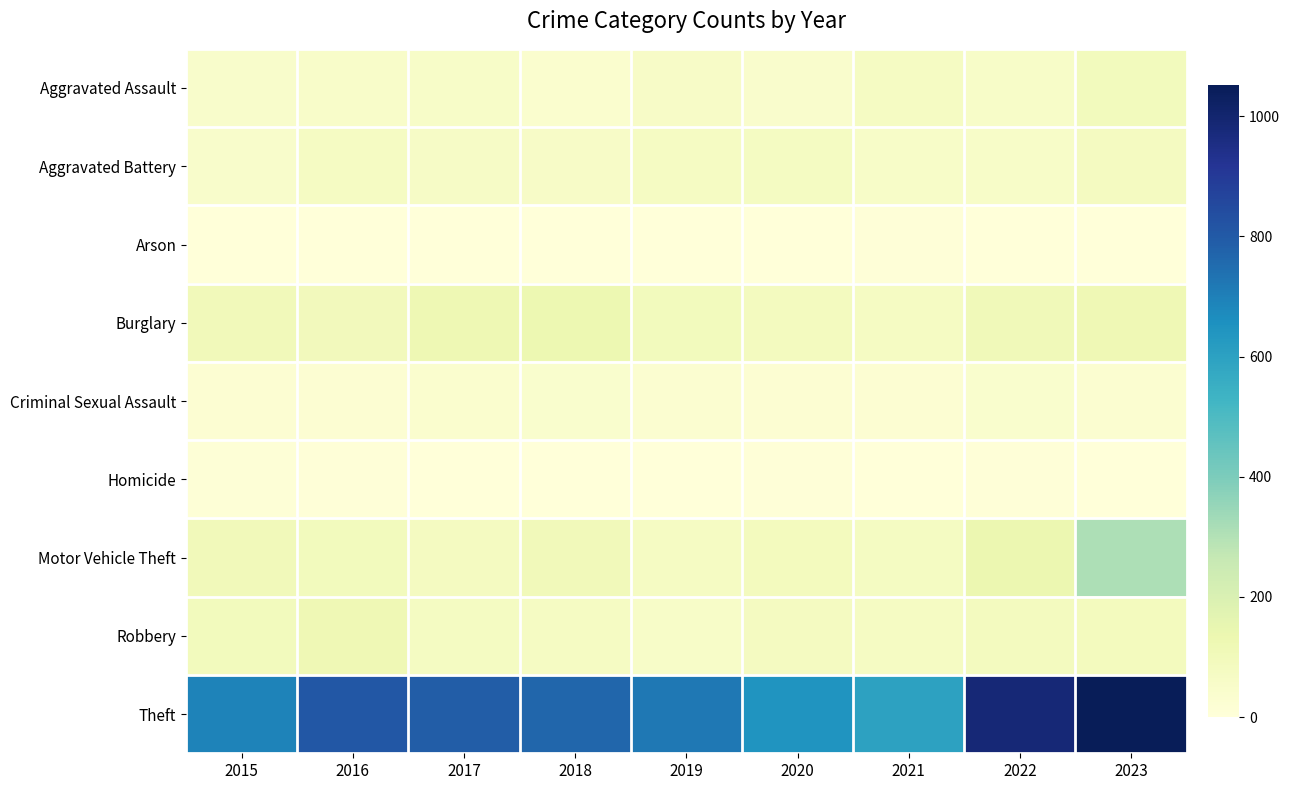

Which has a higher value, 2021 or 2018?

2021